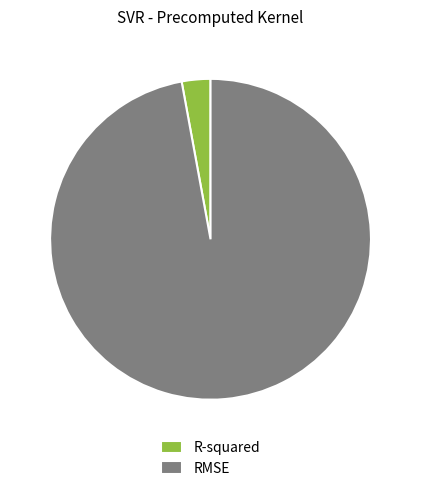

Rank the categories by value from highest to lowest.

RMSE, R-squared